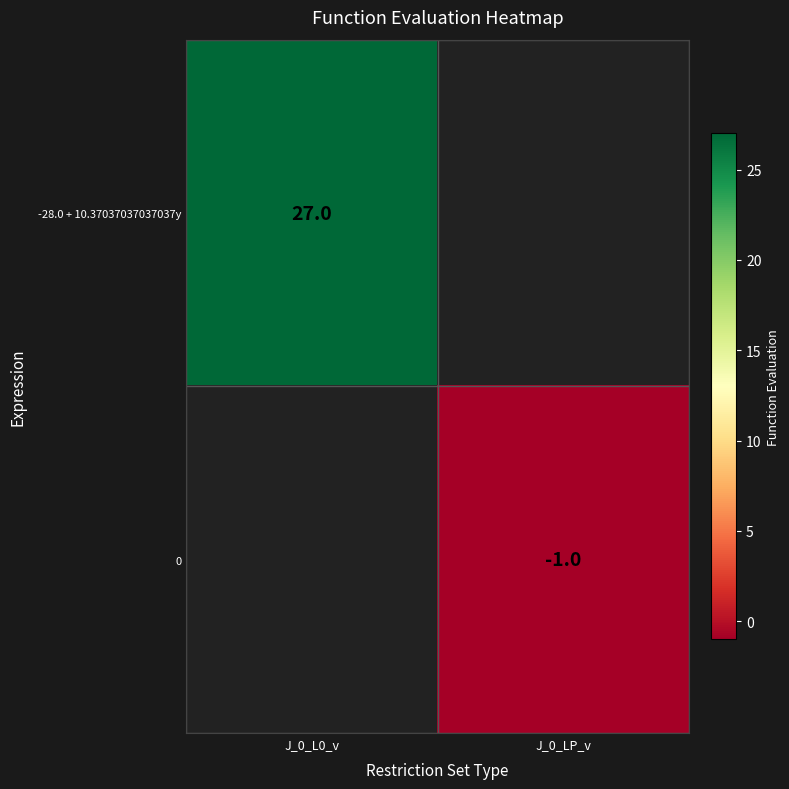

The -28.0 + 10.37037037037037y series shows 48 at J_0_L0_v. True or false?

False